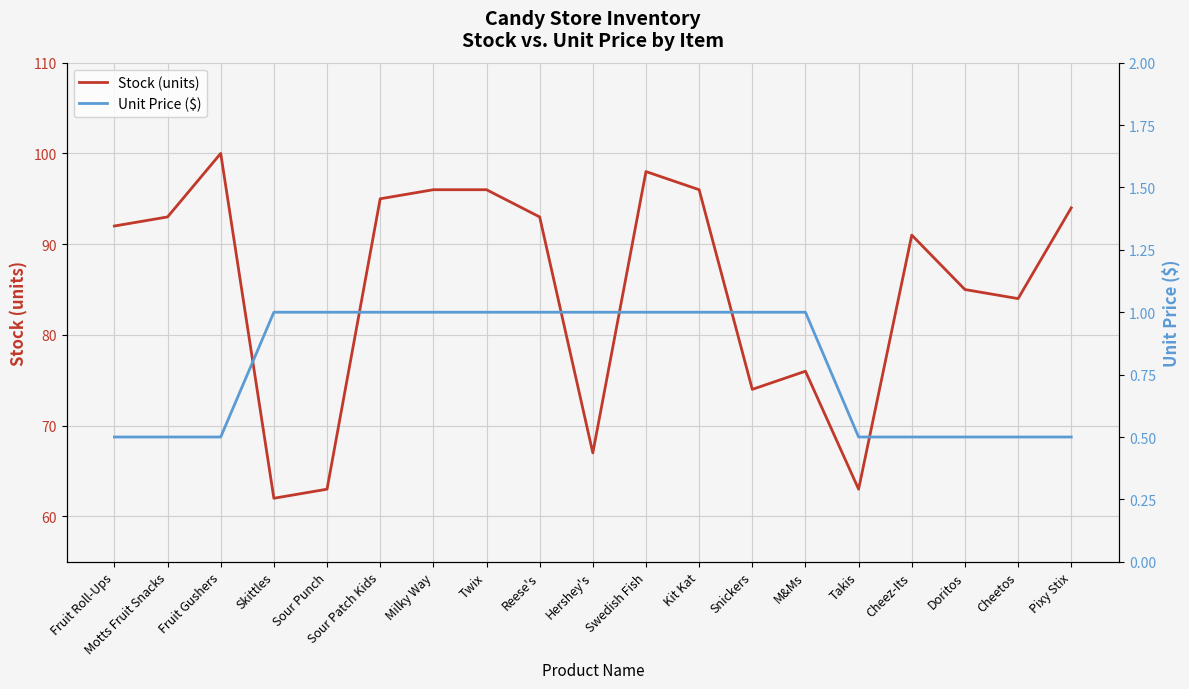

True or false: Stock (units) and Unit Price ($) cross at least once.

False